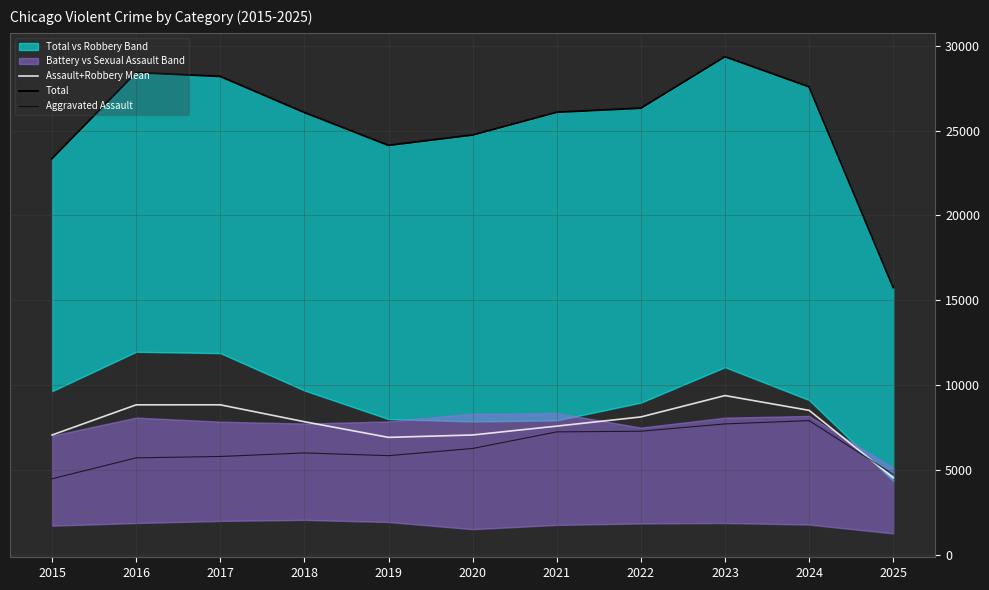

At which category does the chart reach its minimum across all series?

2015